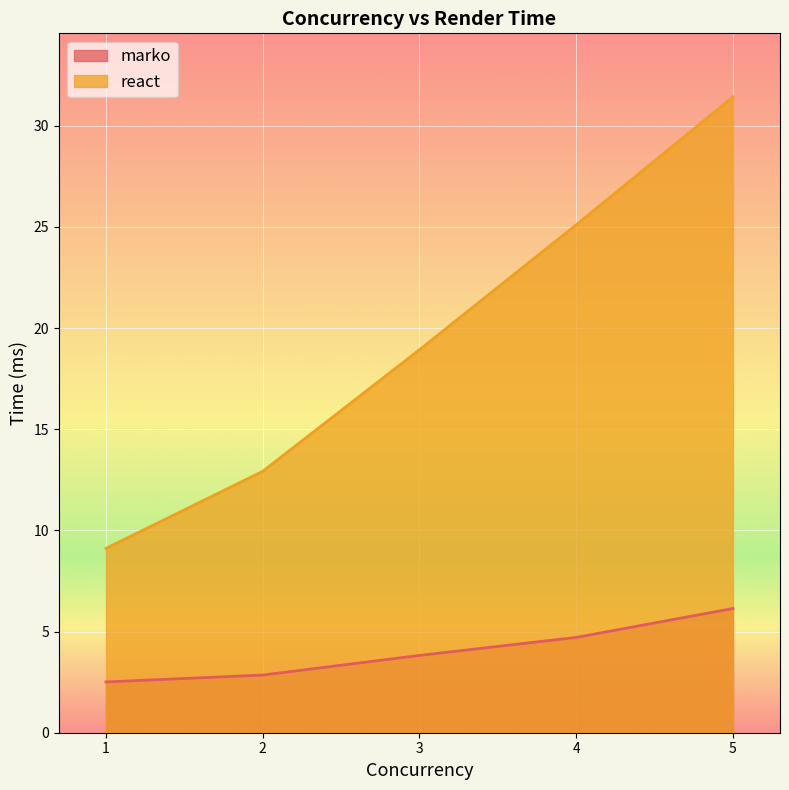

Count the number of categories in the chart.

5